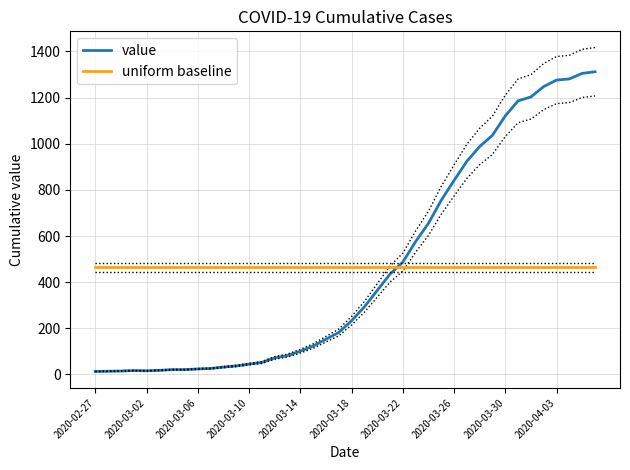

True or false: value and uniform baseline intersect in this chart.

True